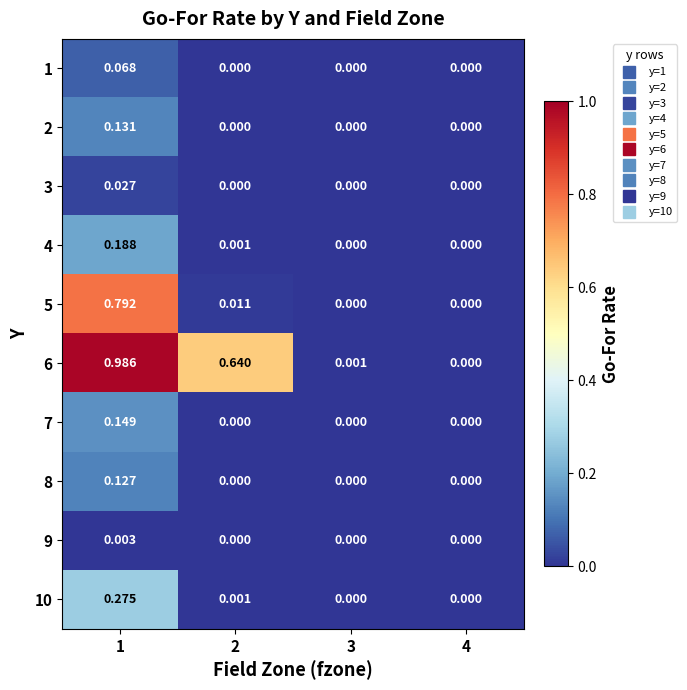

Is the value of 5 at 2 greater than the value of 3 at 4?

Yes